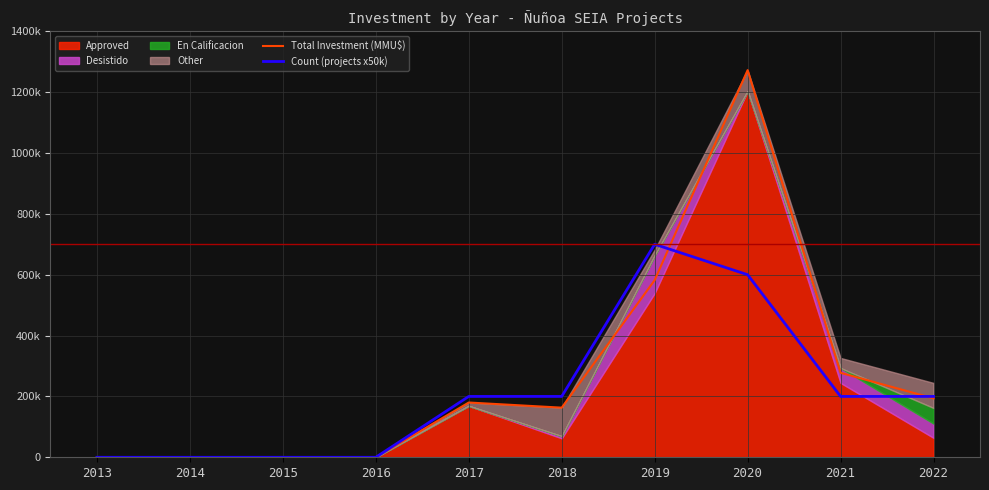

Where is Total Investment (MMU$) nearest to the value 636164?

2019